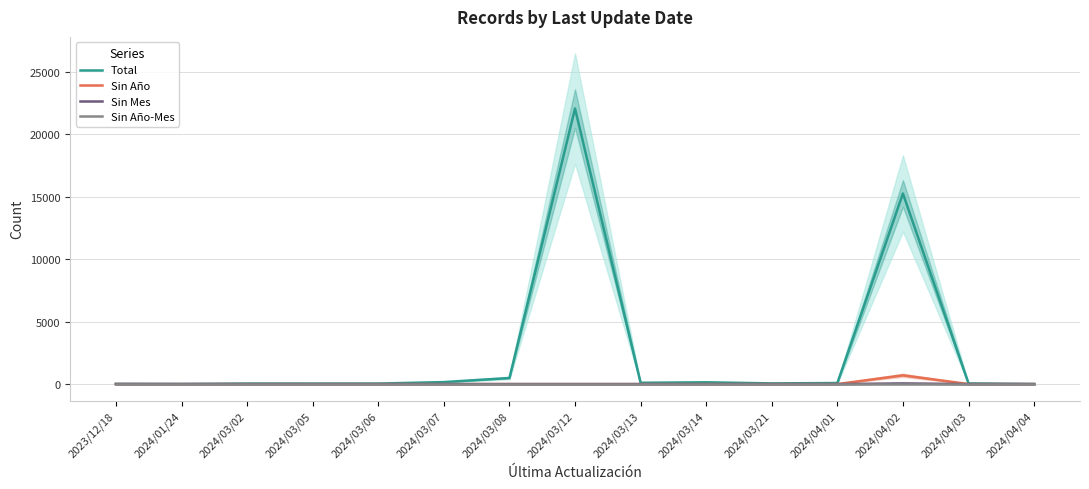

Between 2024/03/06 and 2024/03/07, which series saw the biggest shift?

Total